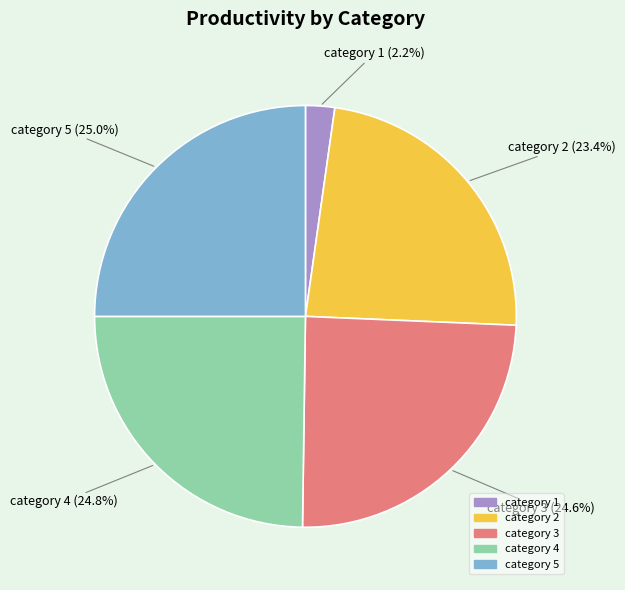

What is the smallest slice in the pie chart?

category 1